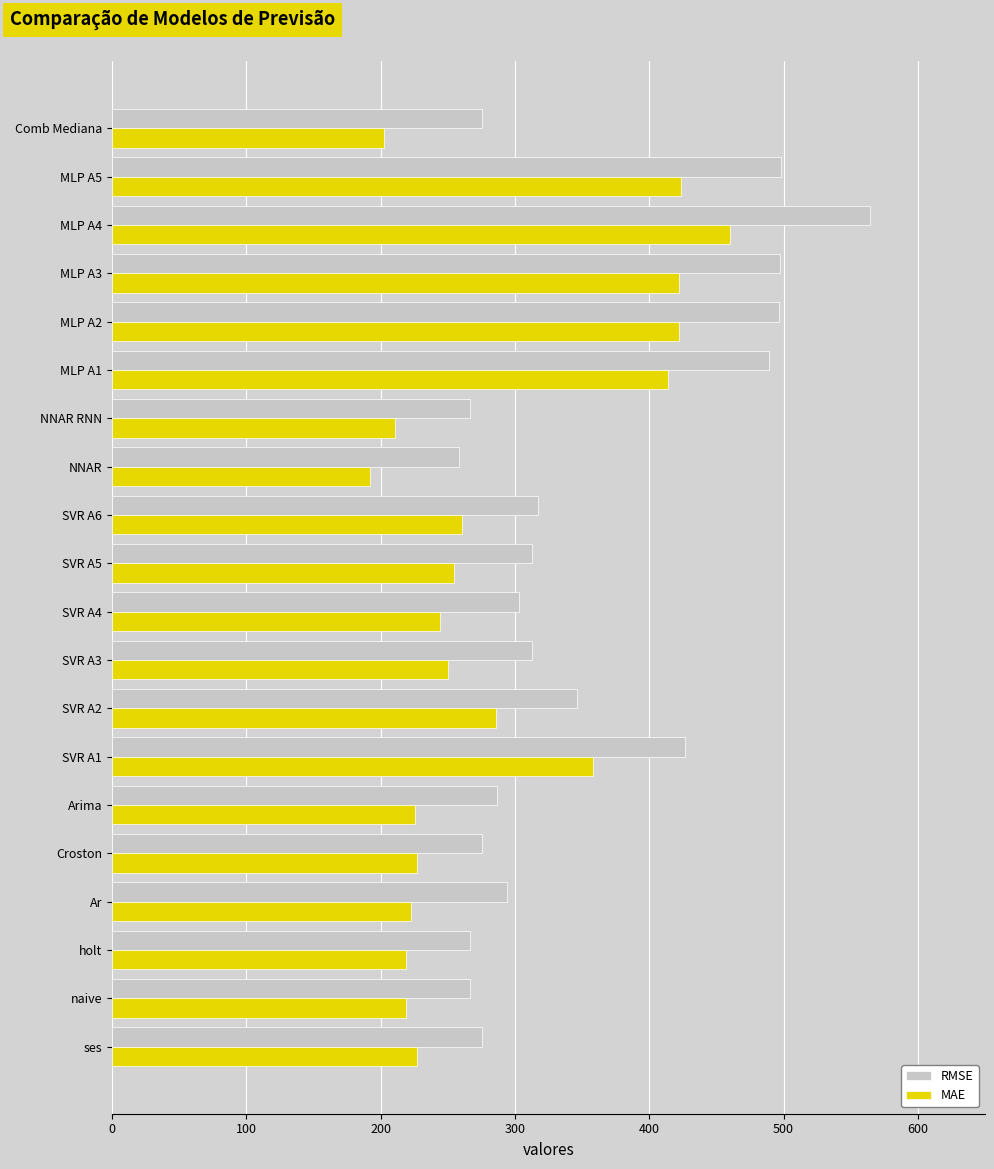

How many distinct data groups are displayed?

2